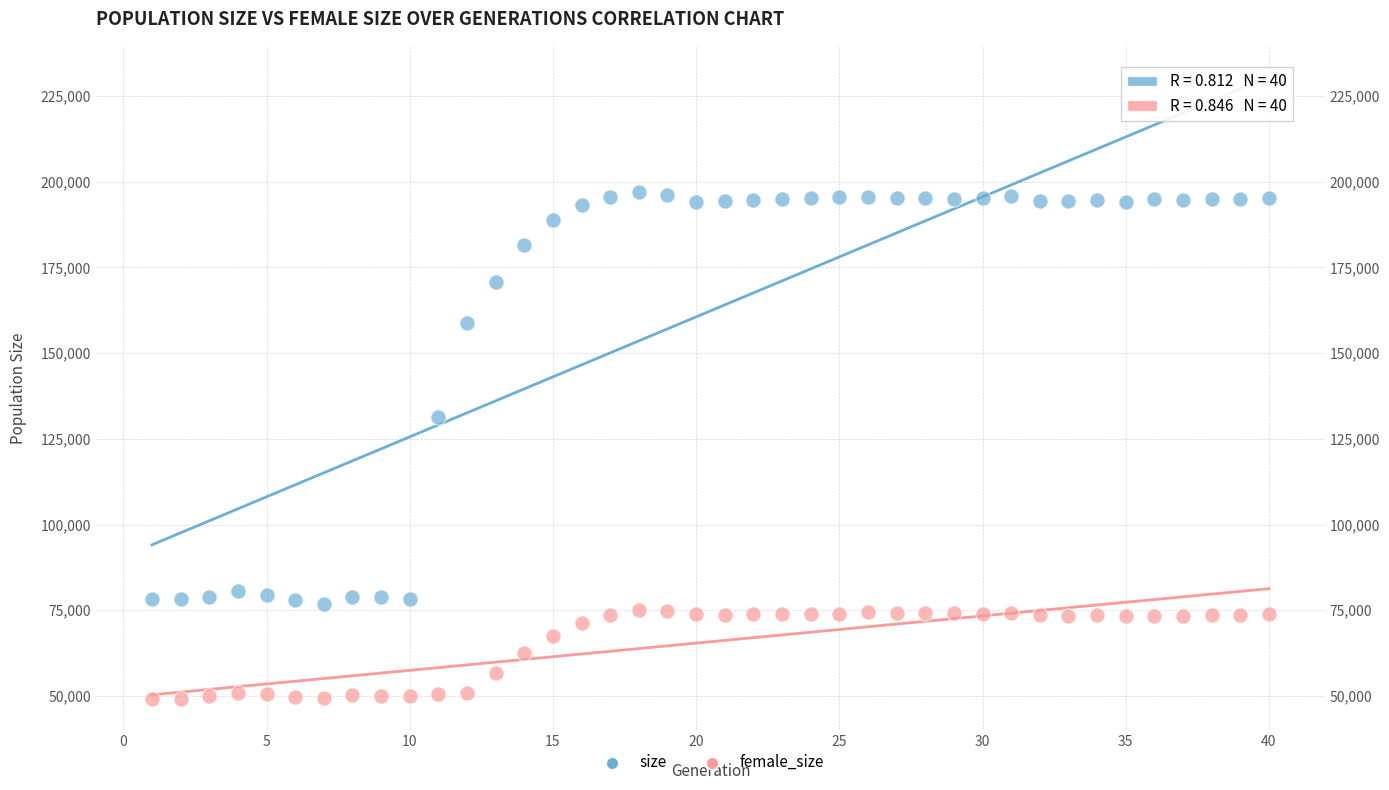

What are all the series names shown in the legend?

size, female_size